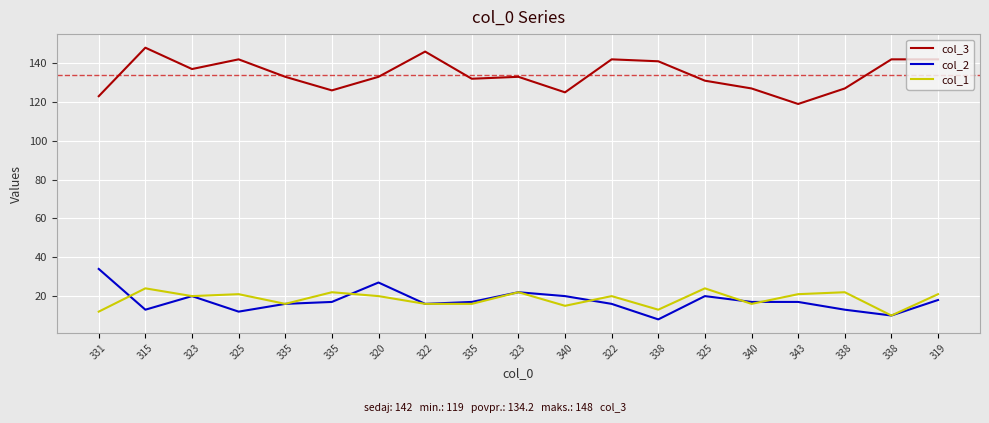

At which label does col_2 first exceed 17?

331